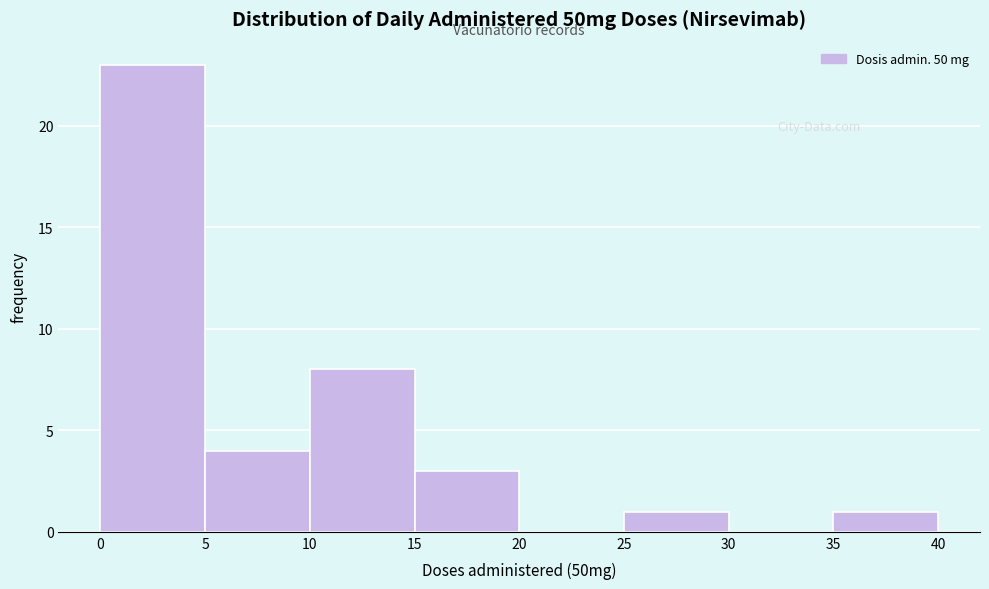

Which range on the x-axis has the tallest bar?

0 to 5